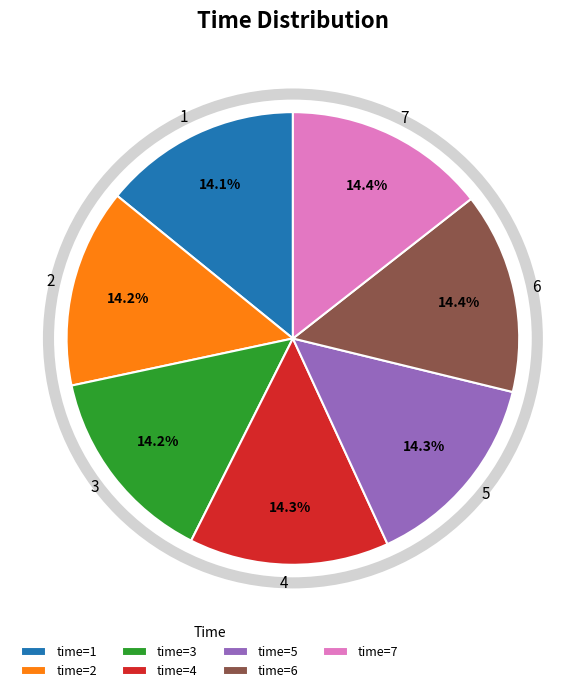

Does 4 account for over 50% of the chart?

No